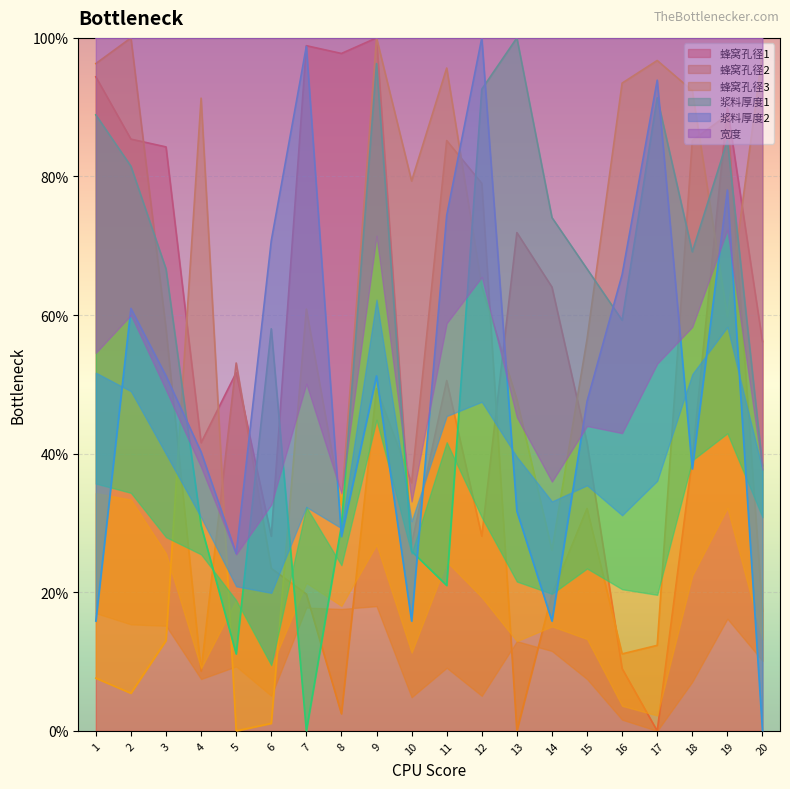

What is the total value across all series at 9?

4.0